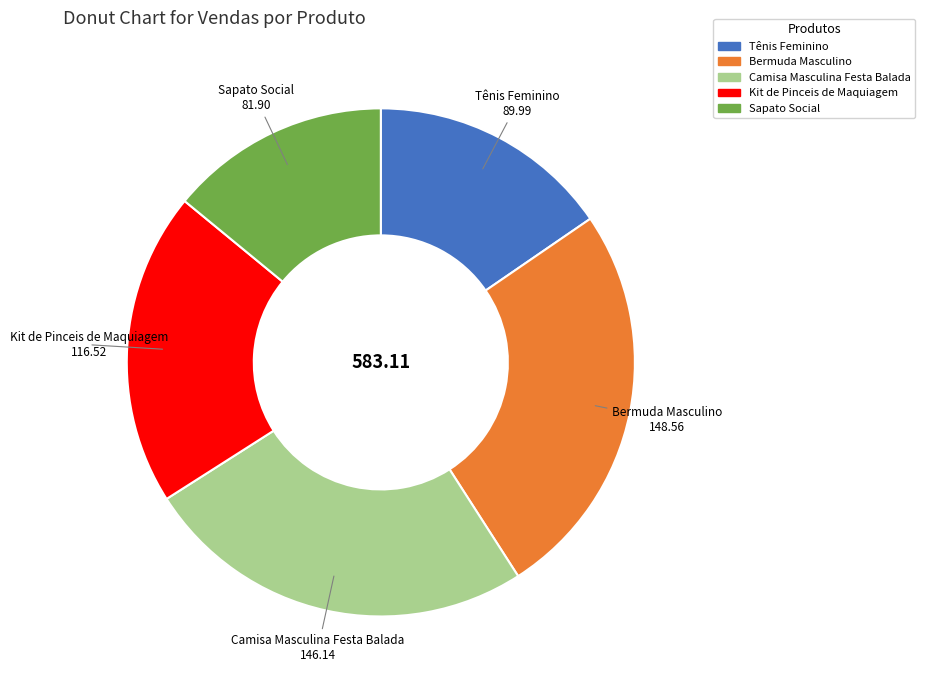

True or false: Bermuda Masculino accounts for 25% of the total.

True